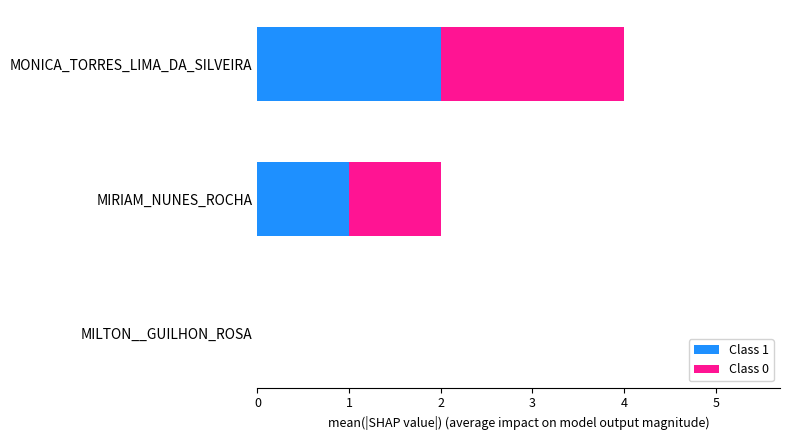

The value of Class 1 at MONICA_TORRES_LIMA_DA_SILVEIRA is 2. True or false?

True